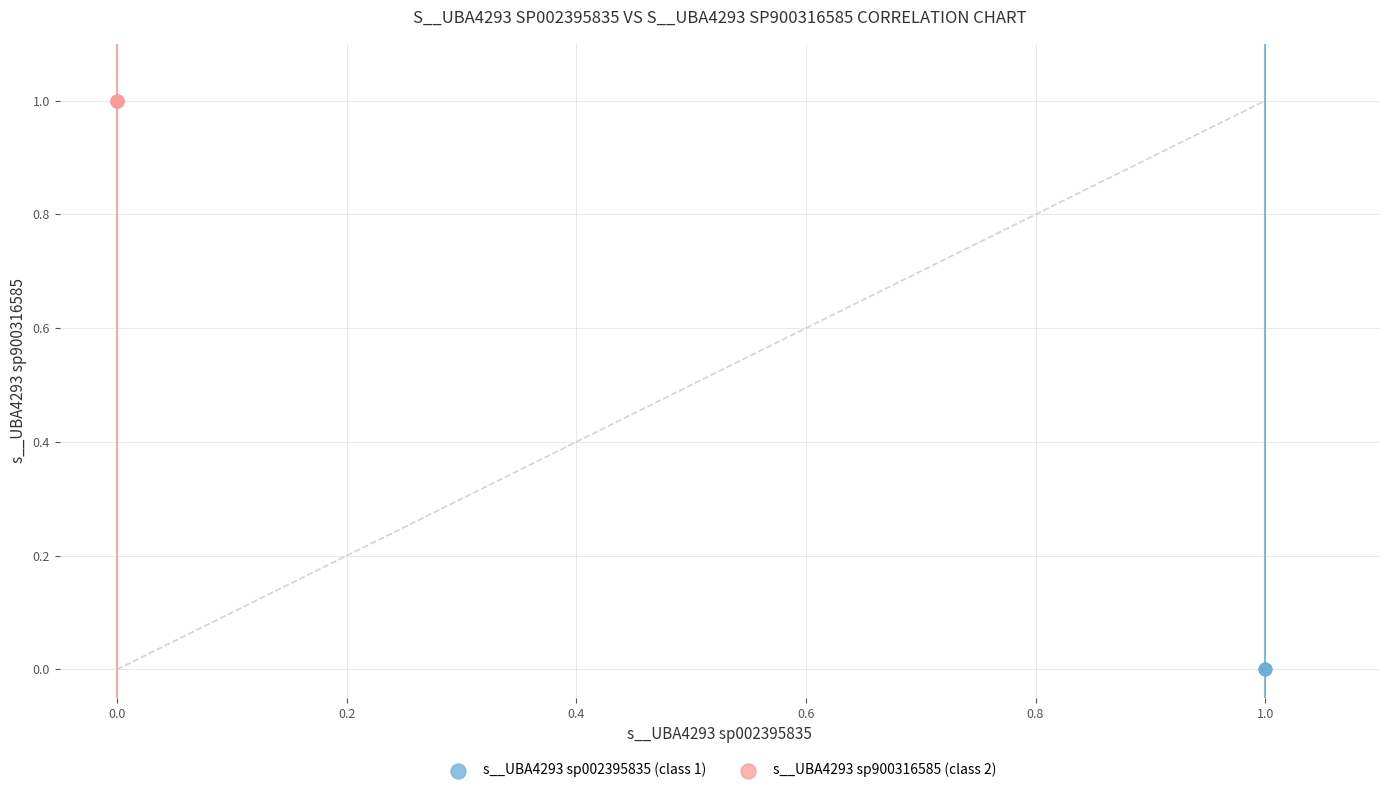

What are all the series names shown in the legend?

s__UBA4293 sp002395835 (class 1), s__UBA4293 sp900316585 (class 2)